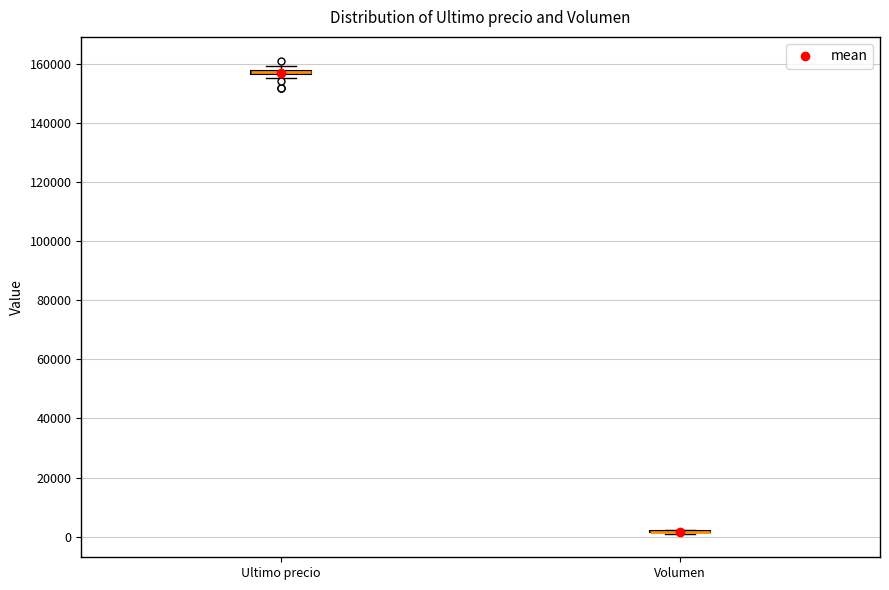

Where is the lower edge of the box for Ultimo precio on the y-axis? The values are not printed on the chart, so give them approximately, as read against the axis.

156000